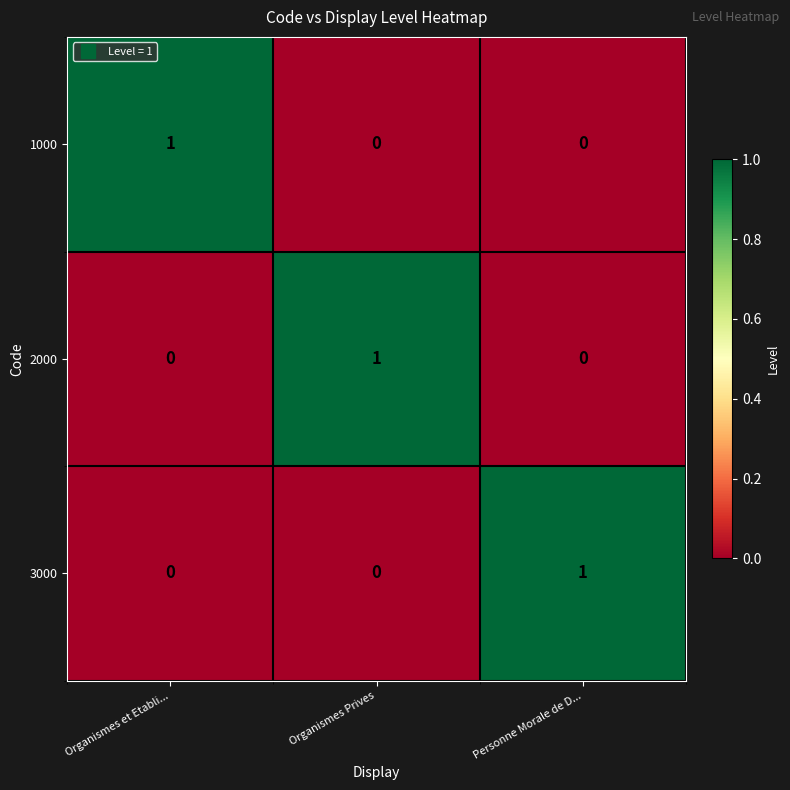

True or false: 1000 has a value of 2 at Organismes et Etabli....

False